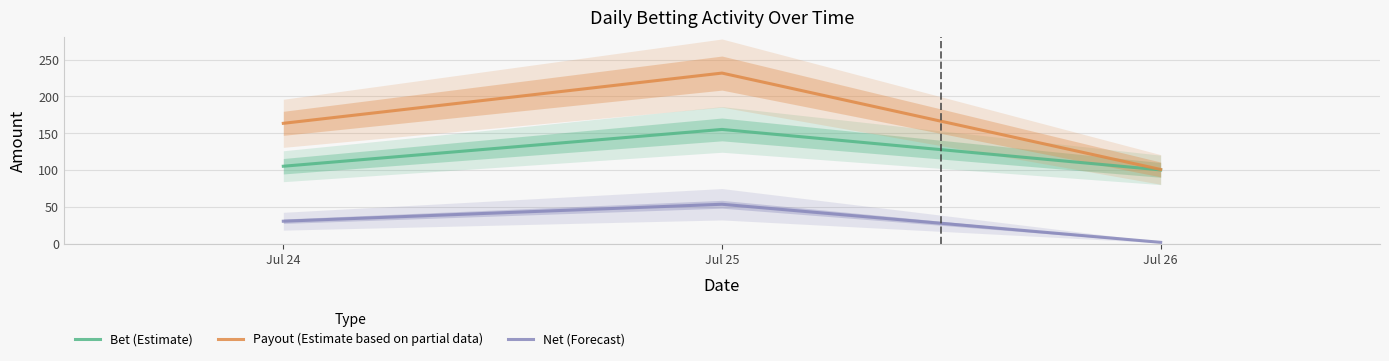

What is the sum of the Payout (Estimate based on partial data) values at Jul 25 and Jul 26?

332.1